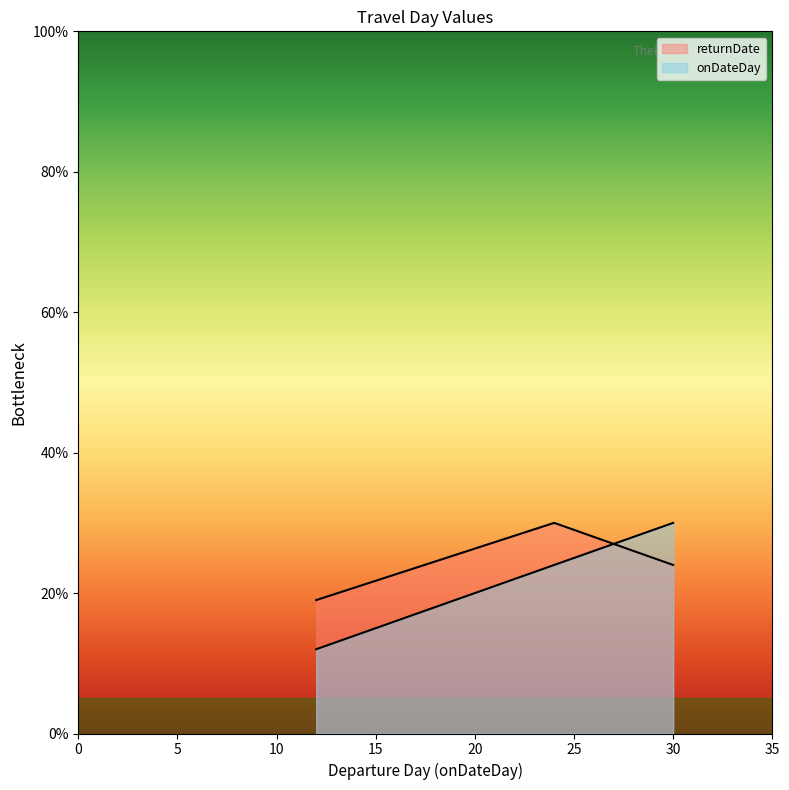

Does the chart have visible grid lines?

No